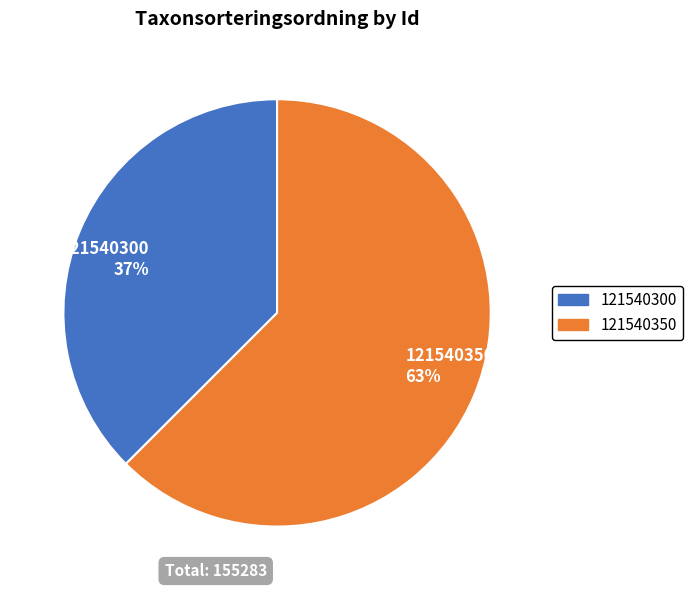

To the nearest percent, what is the combined percentage of 121540300 and 121540350?

100%